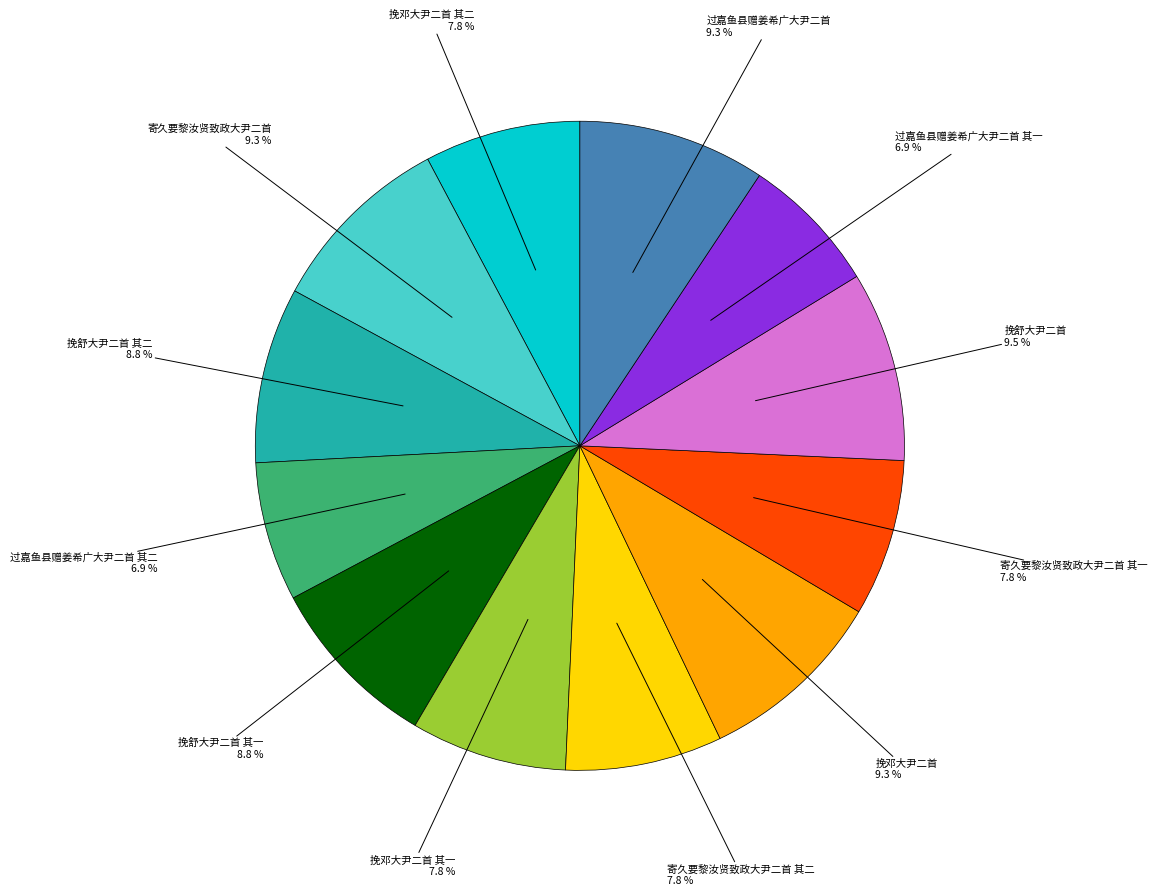

How many slices are in this pie chart?

12